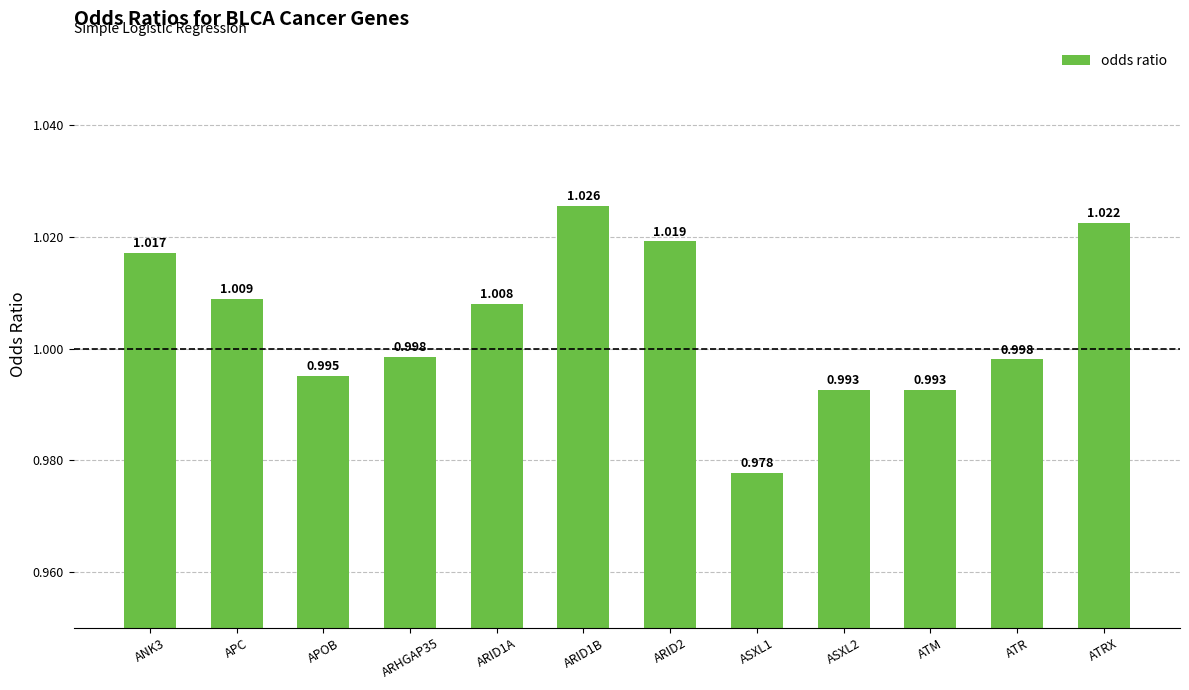

Which has a higher value, ARID2 or ATRX?

ATRX